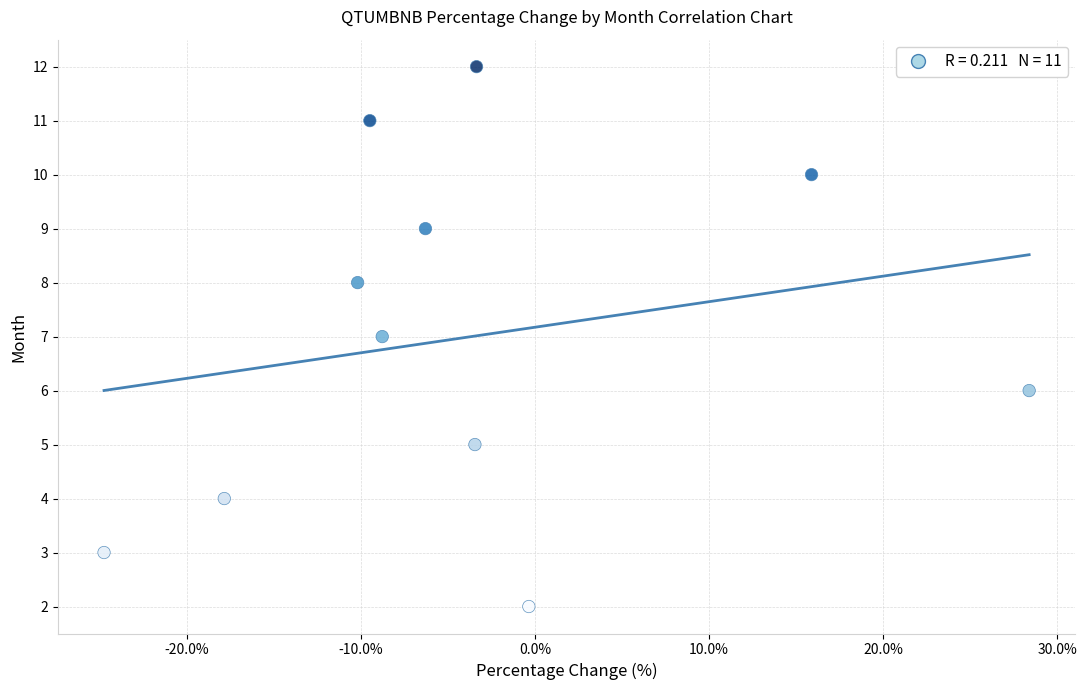

What is the range of Y values (max minus min)?

10